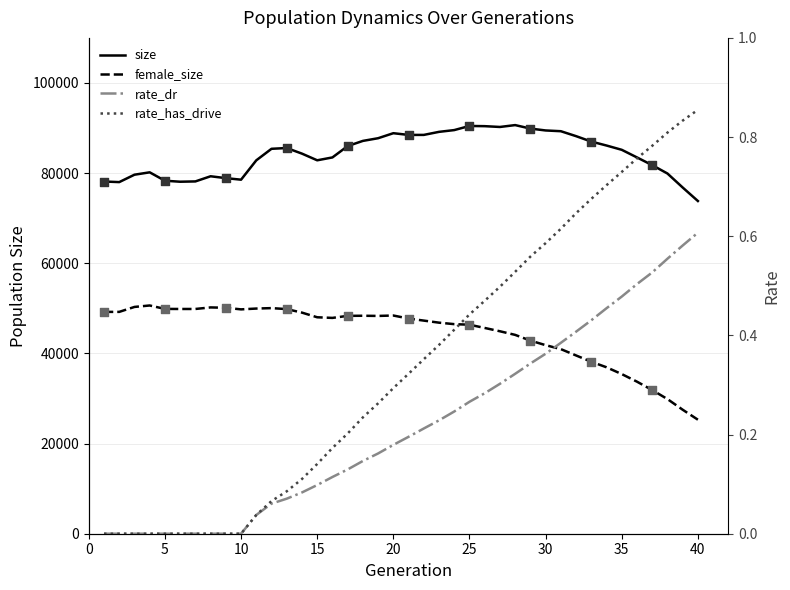

Which series has the largest Y range (max minus min)?

female_size